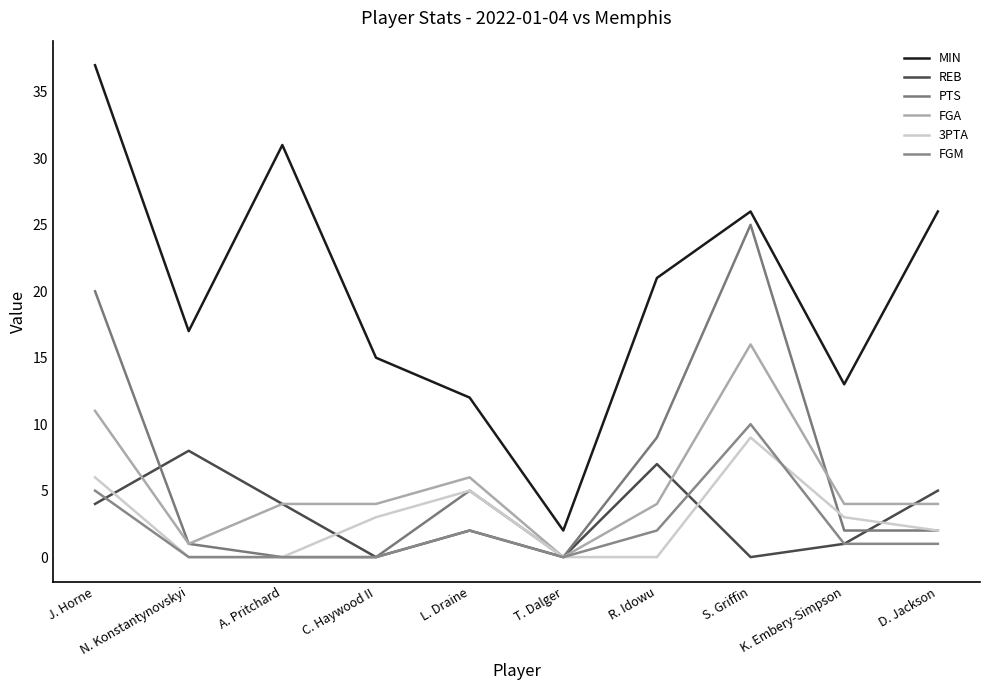

Between J. Horne and C. Haywood II, which series saw the biggest shift?

MIN